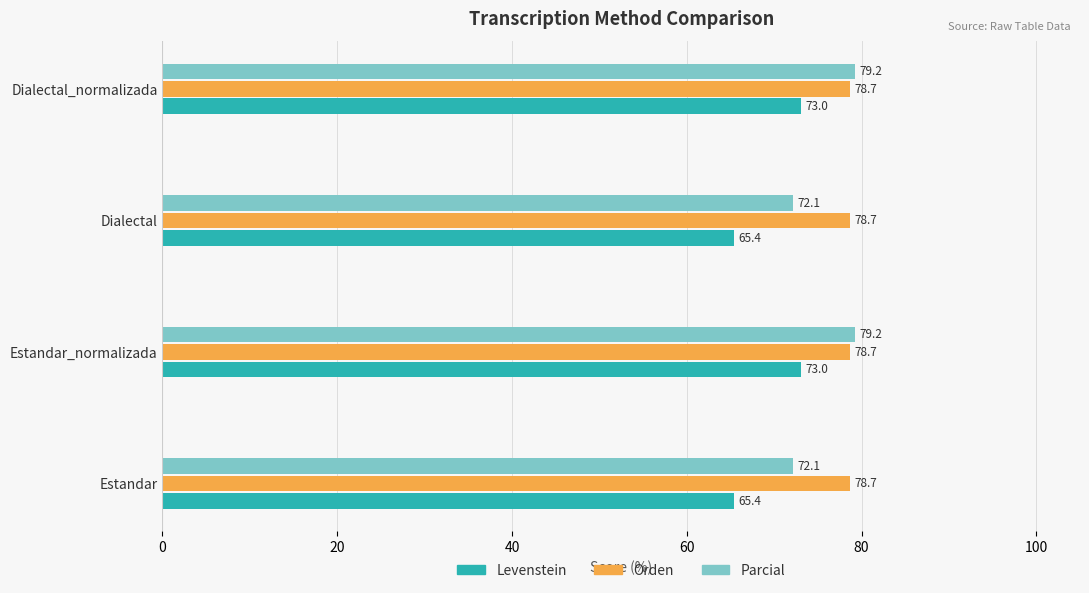

What is the minimum value shown in the chart?

65.4